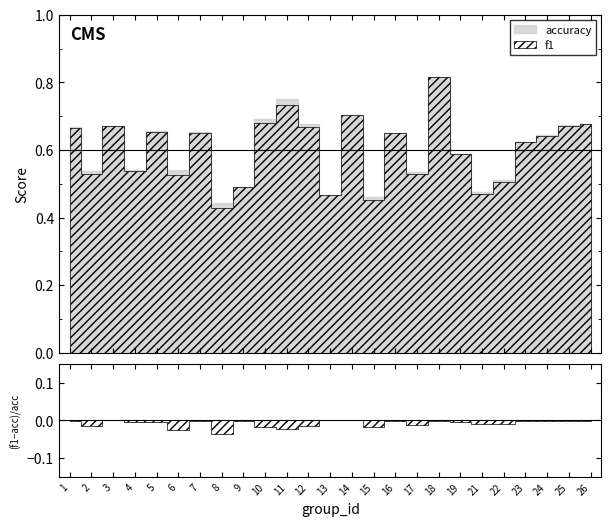

Where do f1 and accuracy first cross each other?

14 and 15